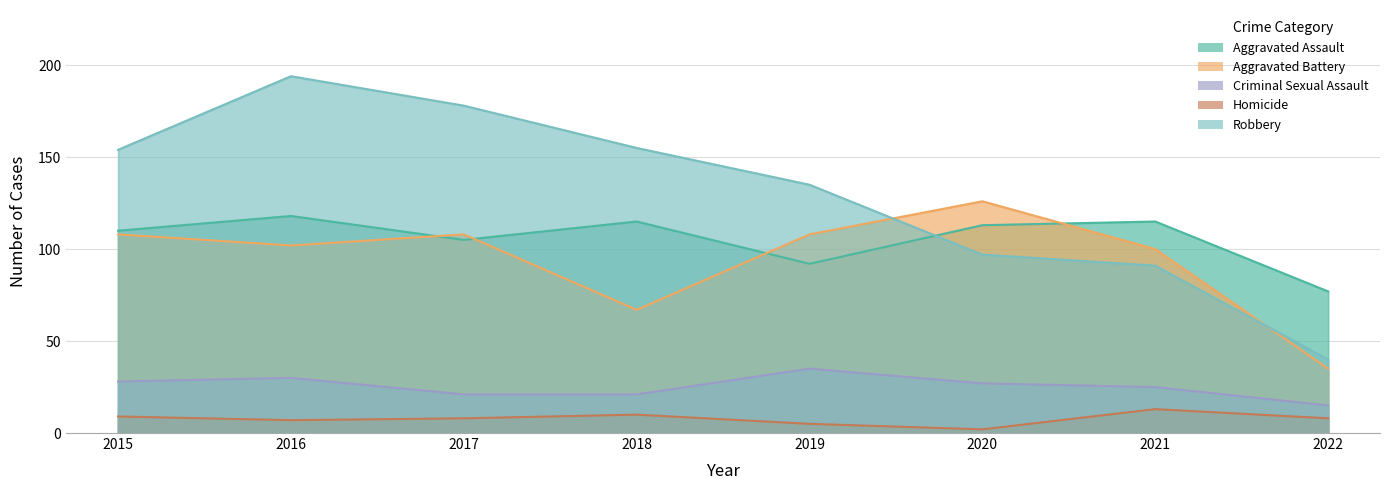

What is the minimum value for Aggravated Battery?

35